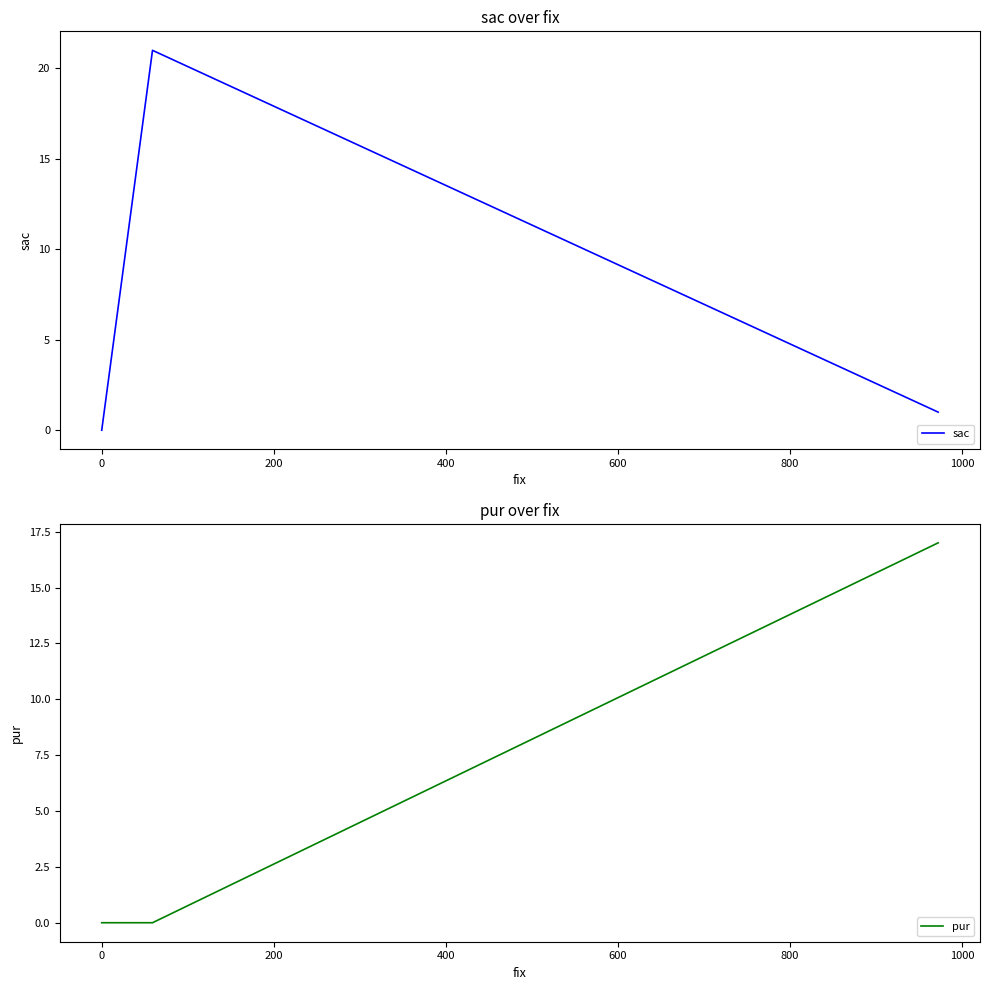

Which series changed the most between 0 and 200?

sac